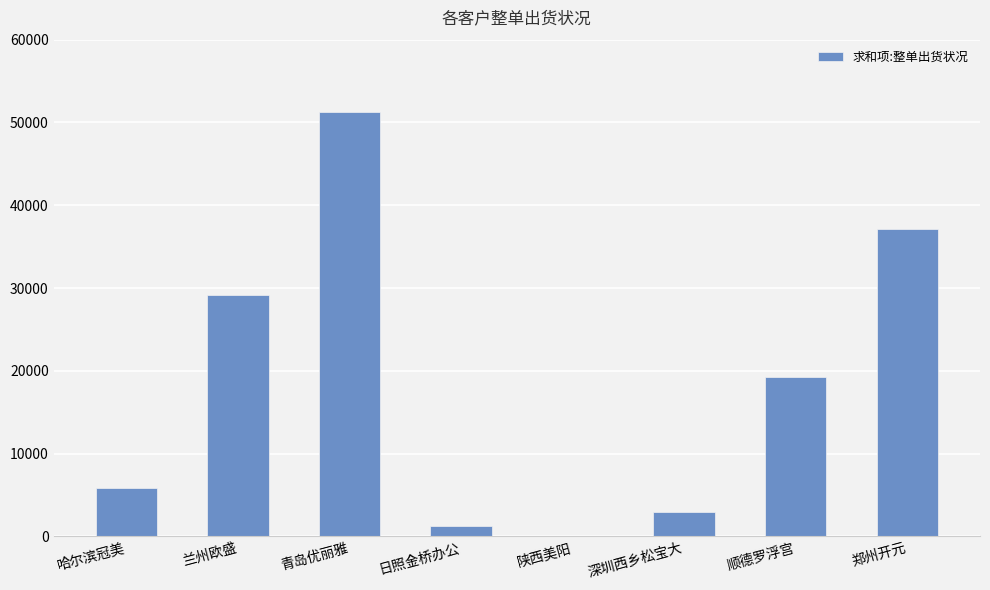

How many positive values are there?

7